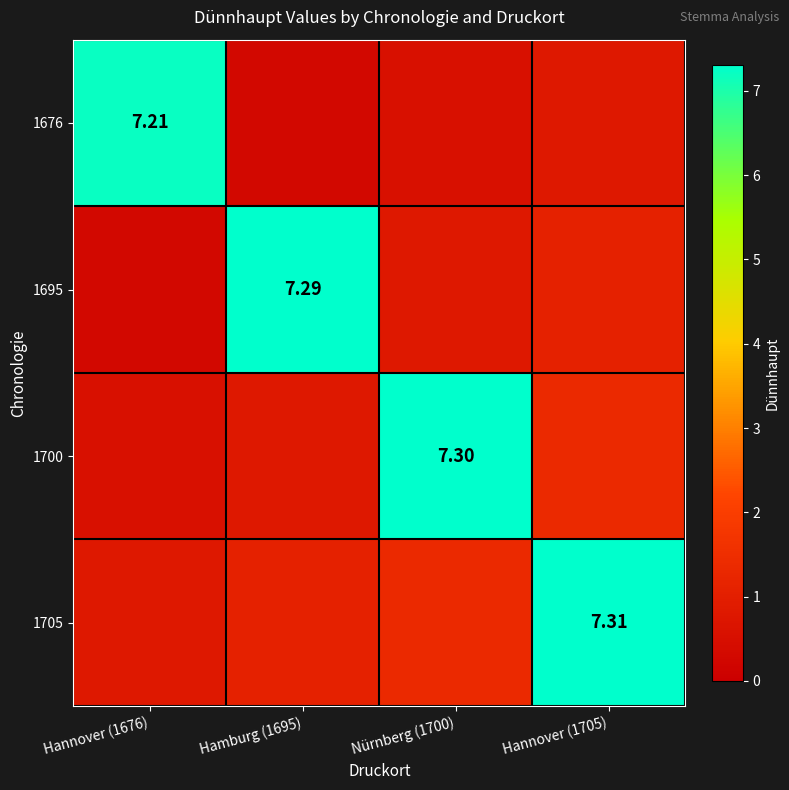

How many values in the 1695 series are below 1?

2